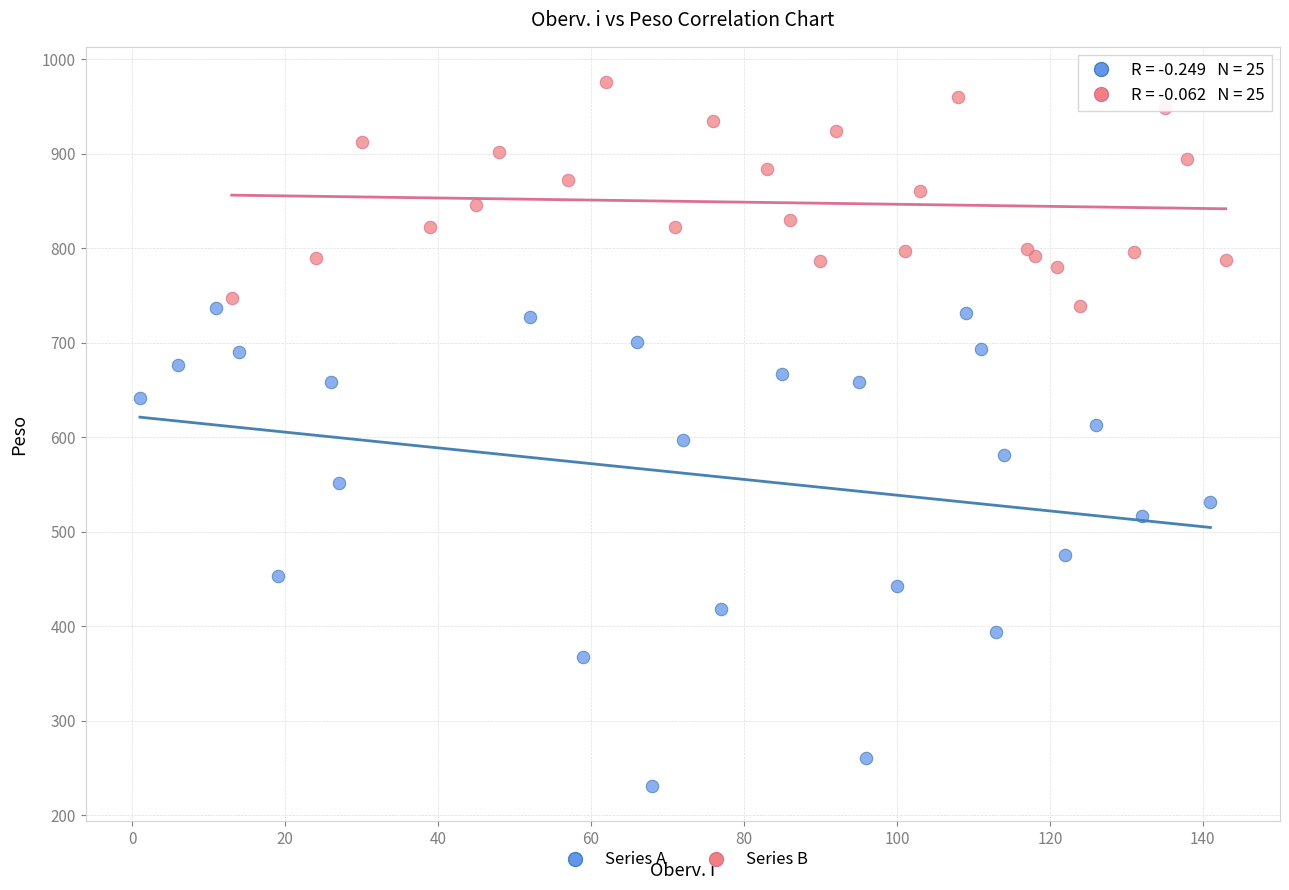

Which series contains the lowest Y value?

Series A